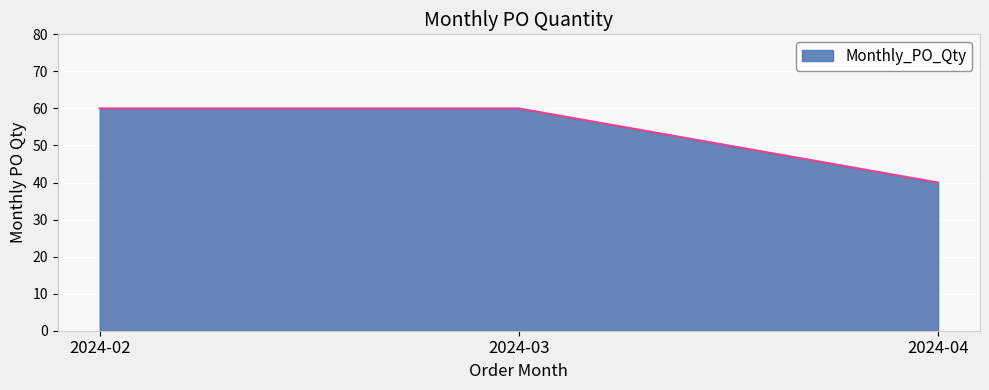

Approximately how many times larger is the value at 2024-03 compared to 2024-02?

1.0